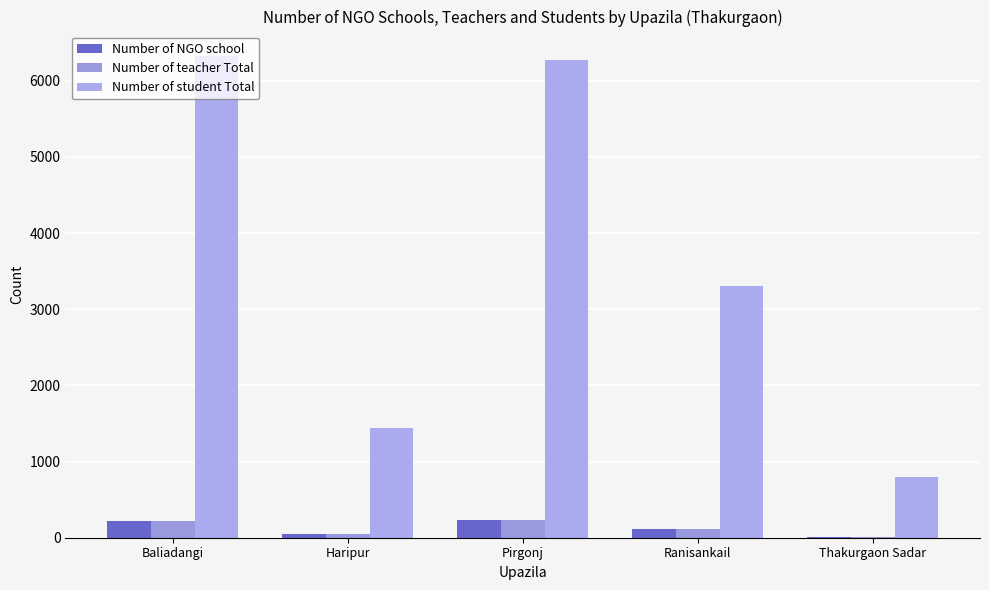

Reading left to right, what are all the values shown in this chart?

Number of NGO school: Baliadangi=216	Haripur=48	Pirgonj=230	Ranisankail=110	Thakurgaon Sadar=3
Number of teacher Total: Baliadangi=216	Haripur=48	Pirgonj=230	Ranisankail=110	Thakurgaon Sadar=12
Number of student Total: Baliadangi=6330	Haripur=1440	Pirgonj=6273	Ranisankail=3300	Thakurgaon Sadar=794